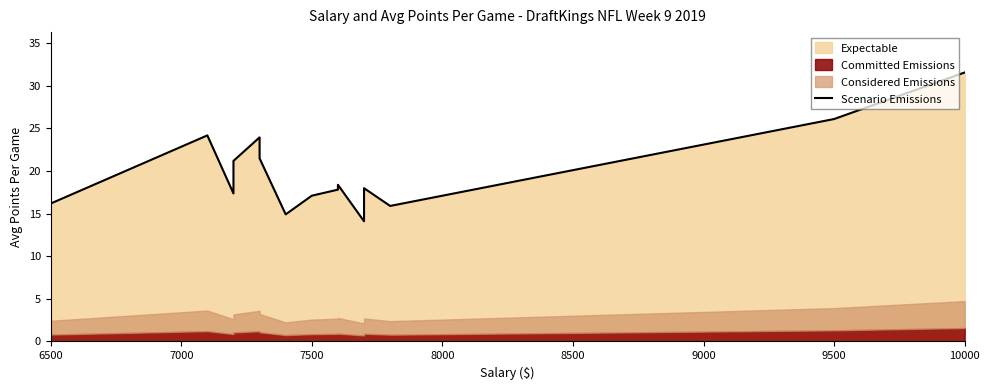

What is the average value?

19.9